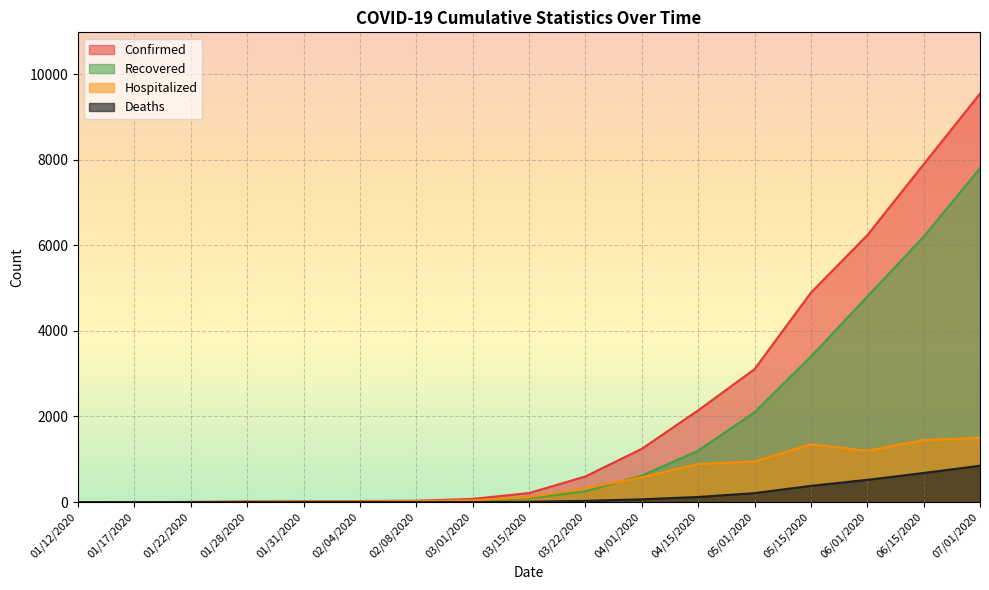

What is the difference between the maximum and minimum values in the Recovered series?

7800